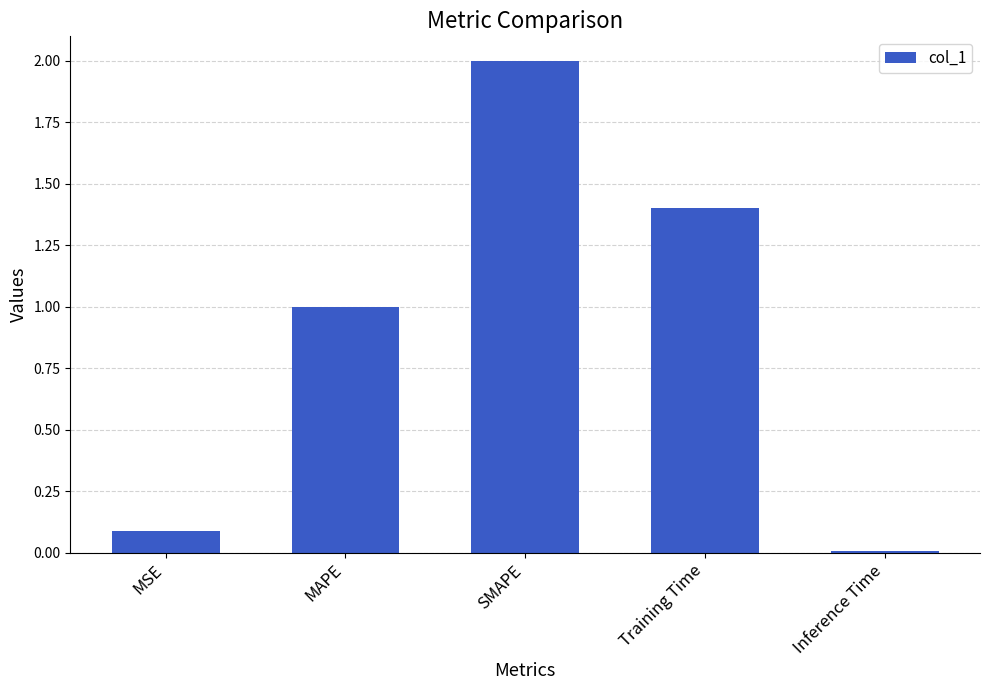

The chart shows a value of 3.0 at SMAPE. True or false?

False